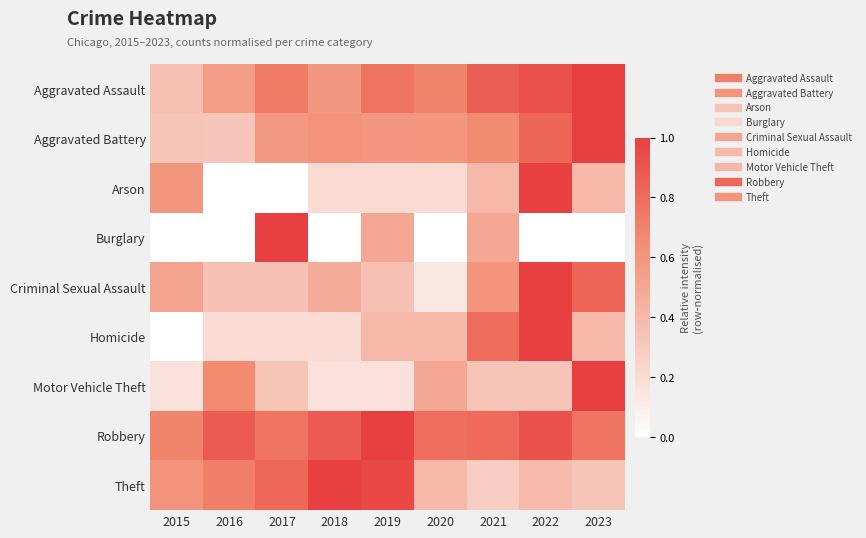

Rank the series at 2021 from highest to lowest value.

Aggravated Assault, Robbery, Homicide, Aggravated Battery, Criminal Sexual Assault, Burglary, Arson, Motor Vehicle Theft, Theft